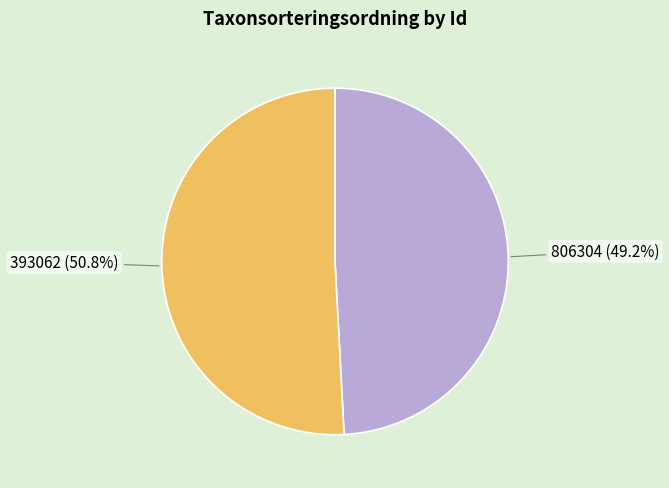

Is there a majority slice in this chart?

Yes